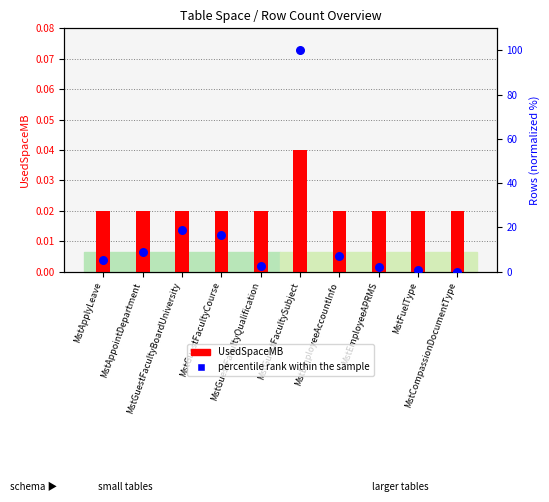

What is the total value across all series at MstGuestFacultyBoardUniversity?

19.0